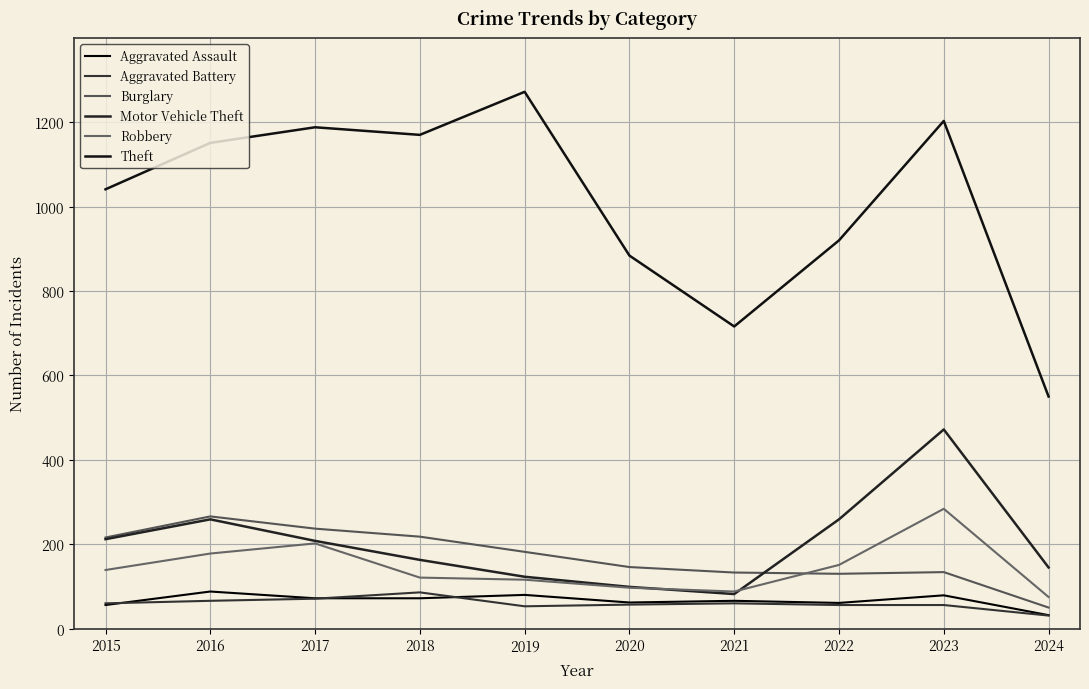

Which has a higher value, 2018 or 2015?

2018